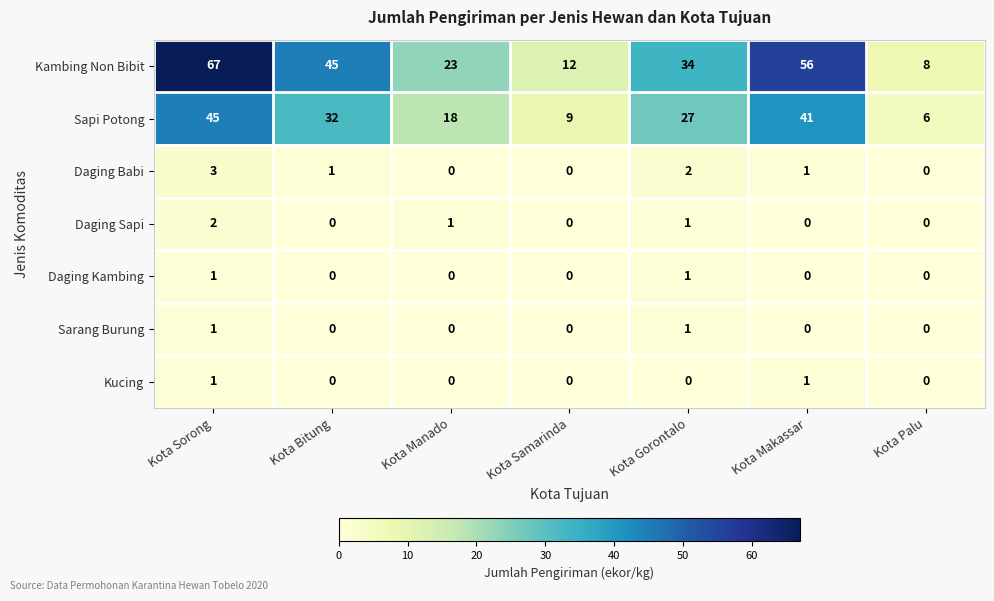

How many Daging Kambing values are between 0 and 1?

7